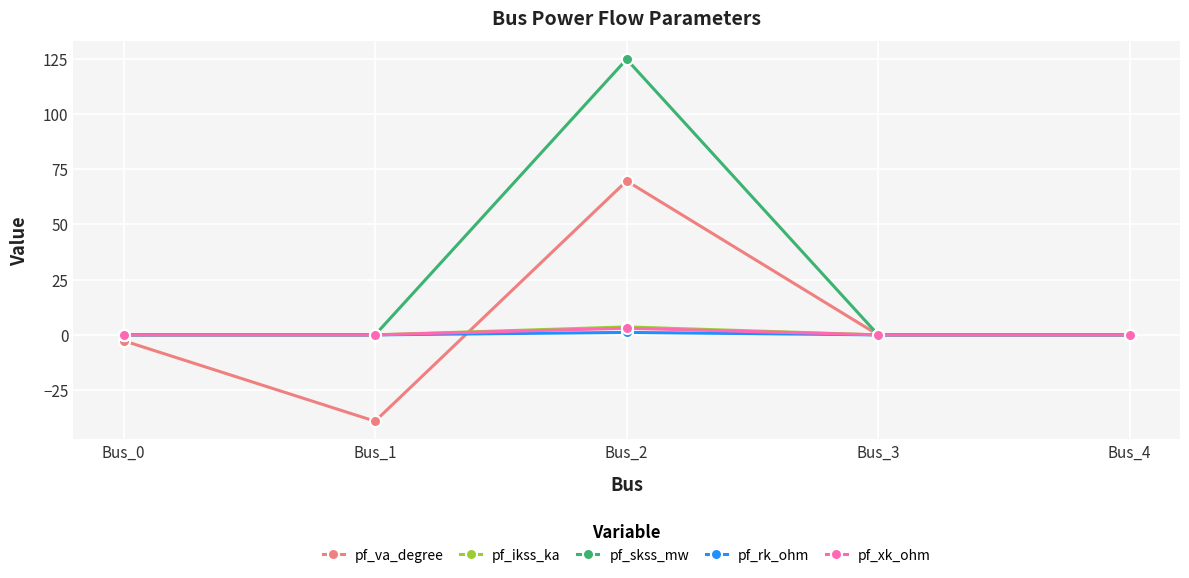

How many lines are shown in the chart?

5